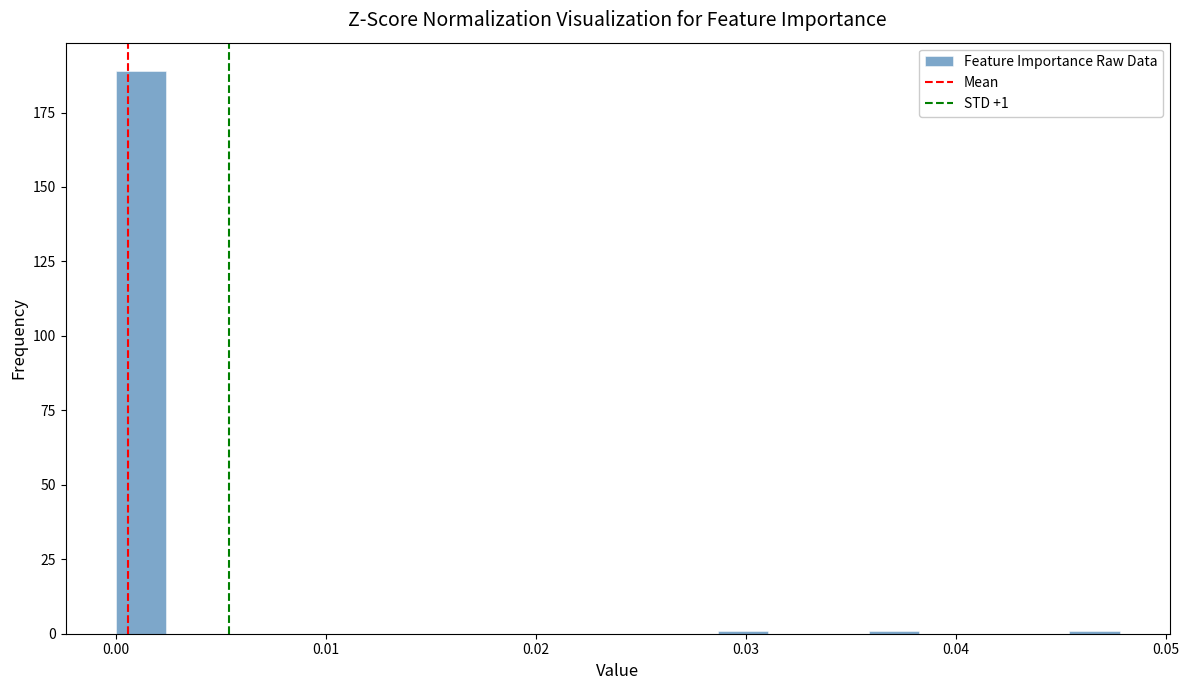

Read against the x-axis, roughly where is the centre of the tallest bar?

0.001